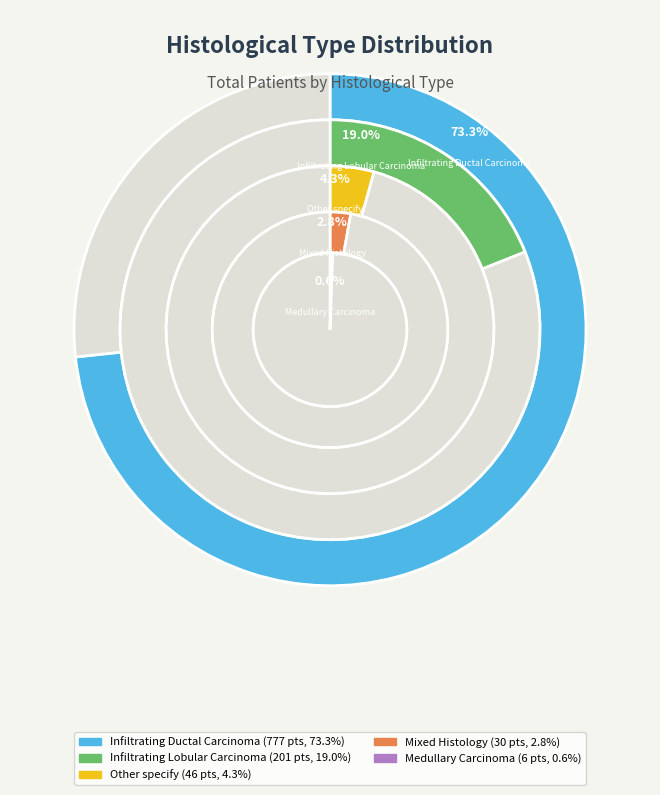

Which category accounts for the majority?

Infiltrating Ductal Carcinoma